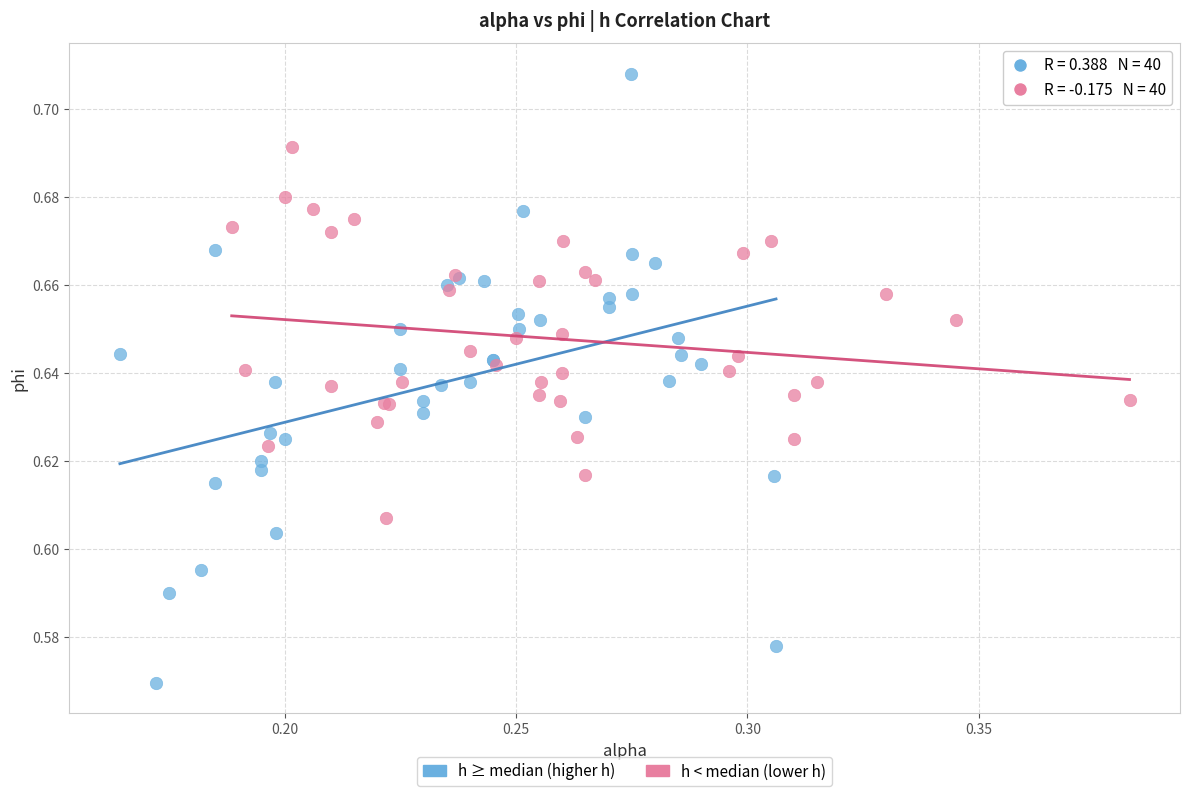

Which series reaches the maximum Y coordinate?

h ≥ median (higher h)